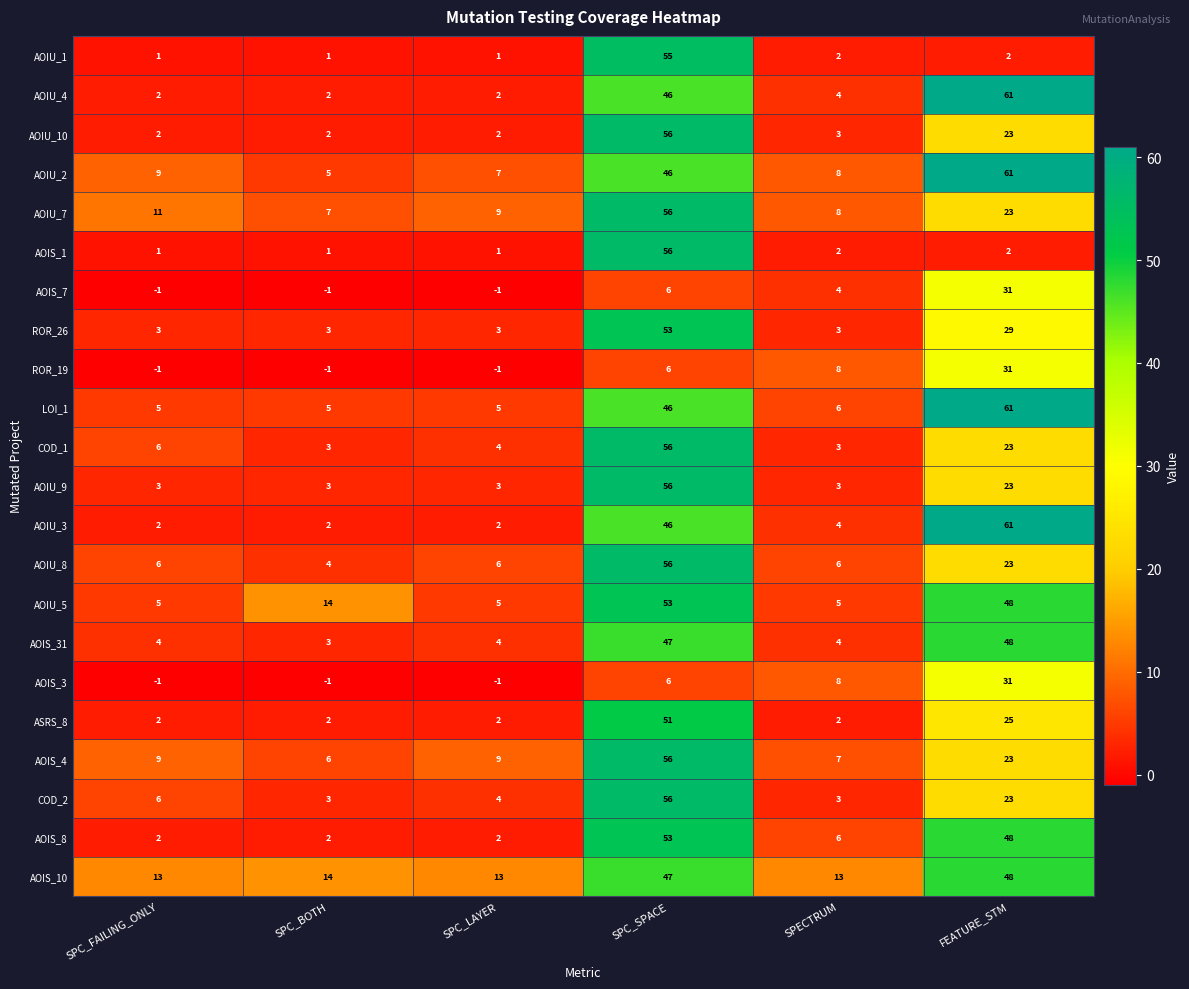

Where is AOIU_2 nearest to the value 33?

SPC_SPACE